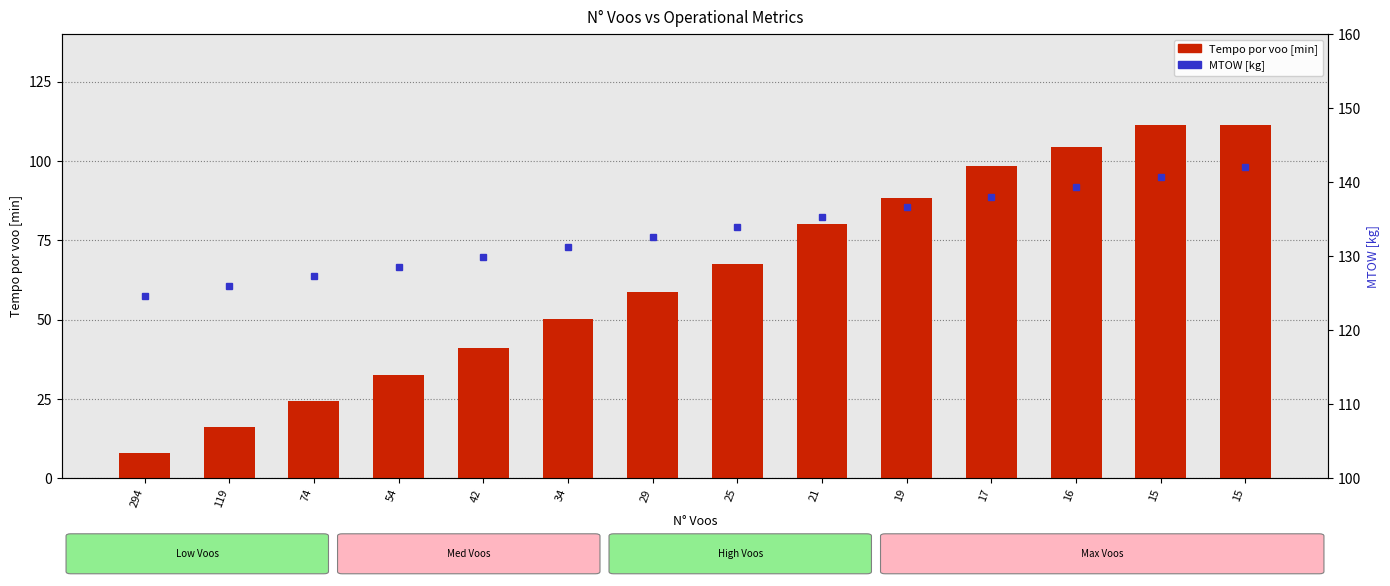

Which series changed the most between 17 and 16?

Tempo por voo [min]